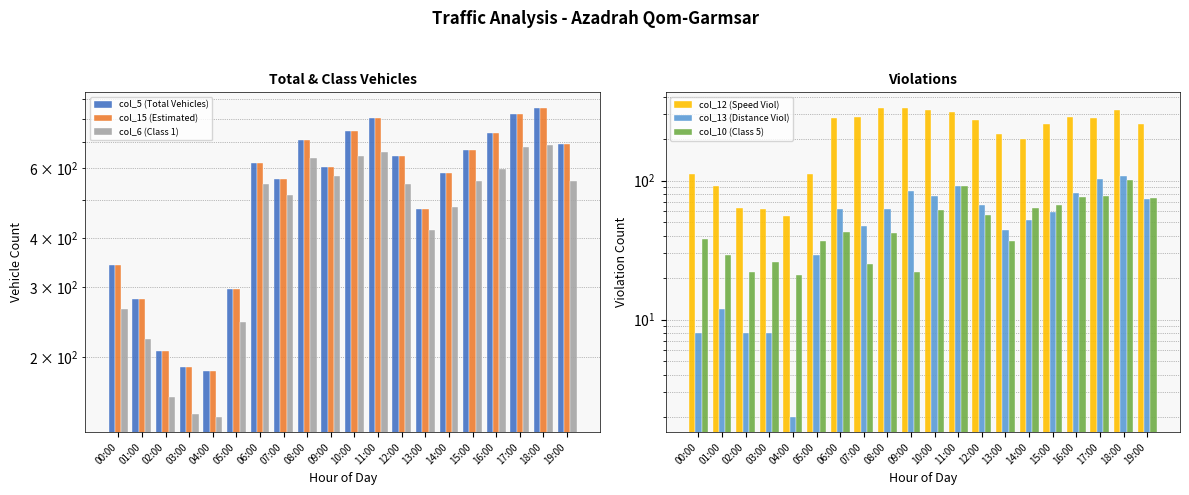

The col_12 (Speed Viol) series shows 466 at 09:00. True or false?

False